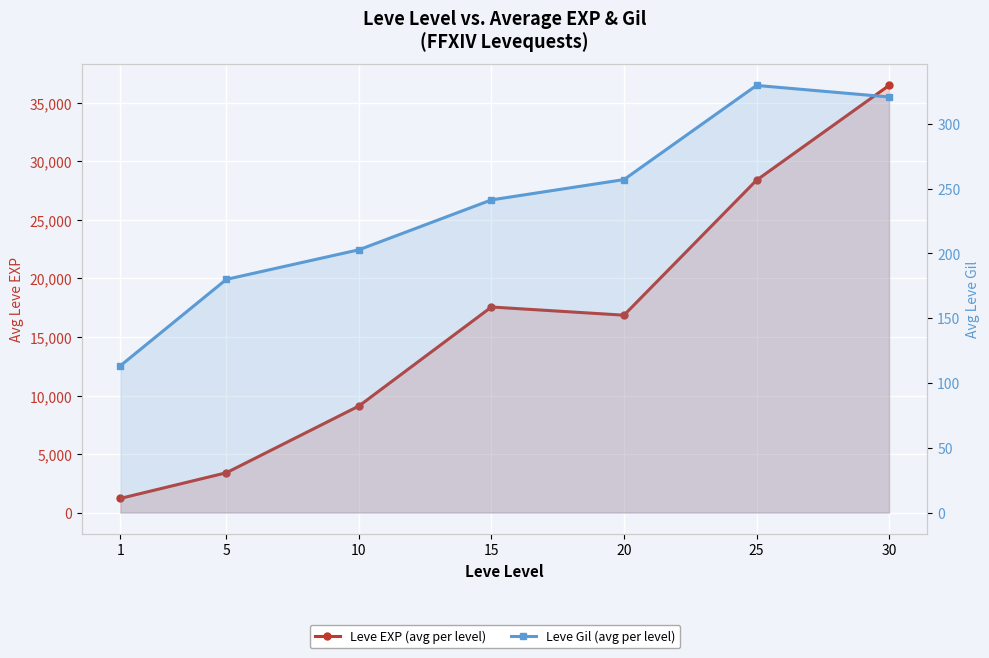

Rank the categories by Leve EXP (avg per level) value from lowest to highest.

1, 5, 10, 20, 15, 25, 30